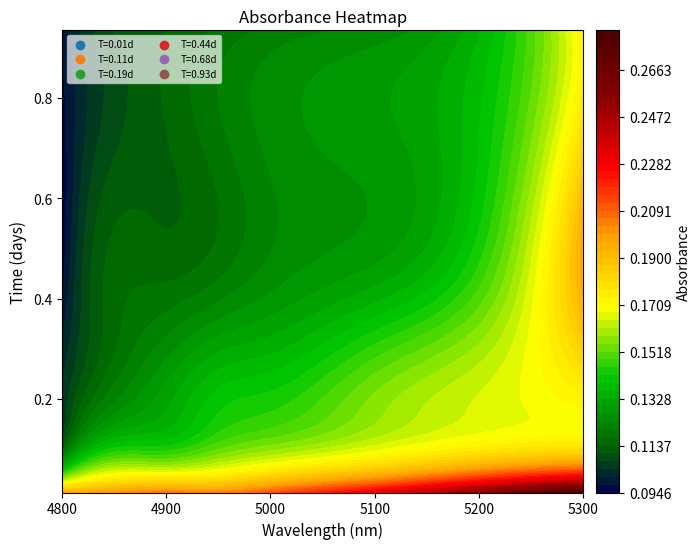

The value of 0.1095890410958904 at 5 is 0.2. True or false?

True